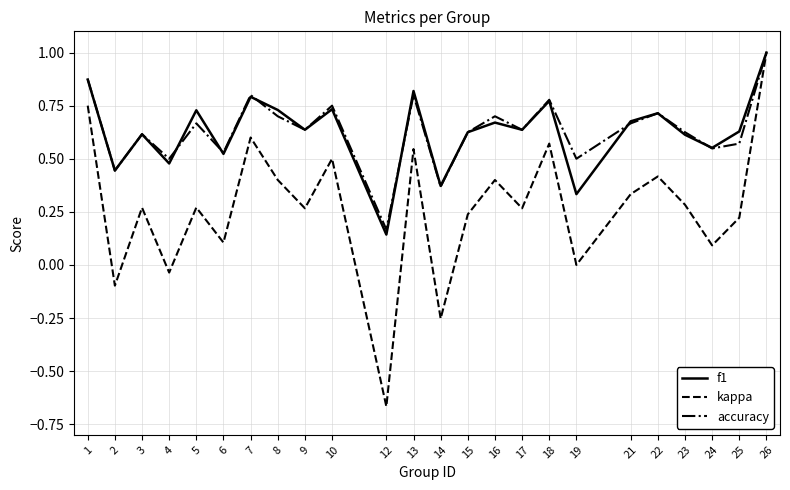

Which category has the highest value across all series?

26